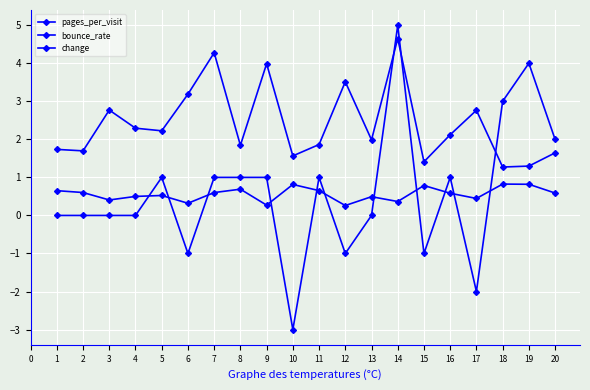

How many data points does each series have?

20